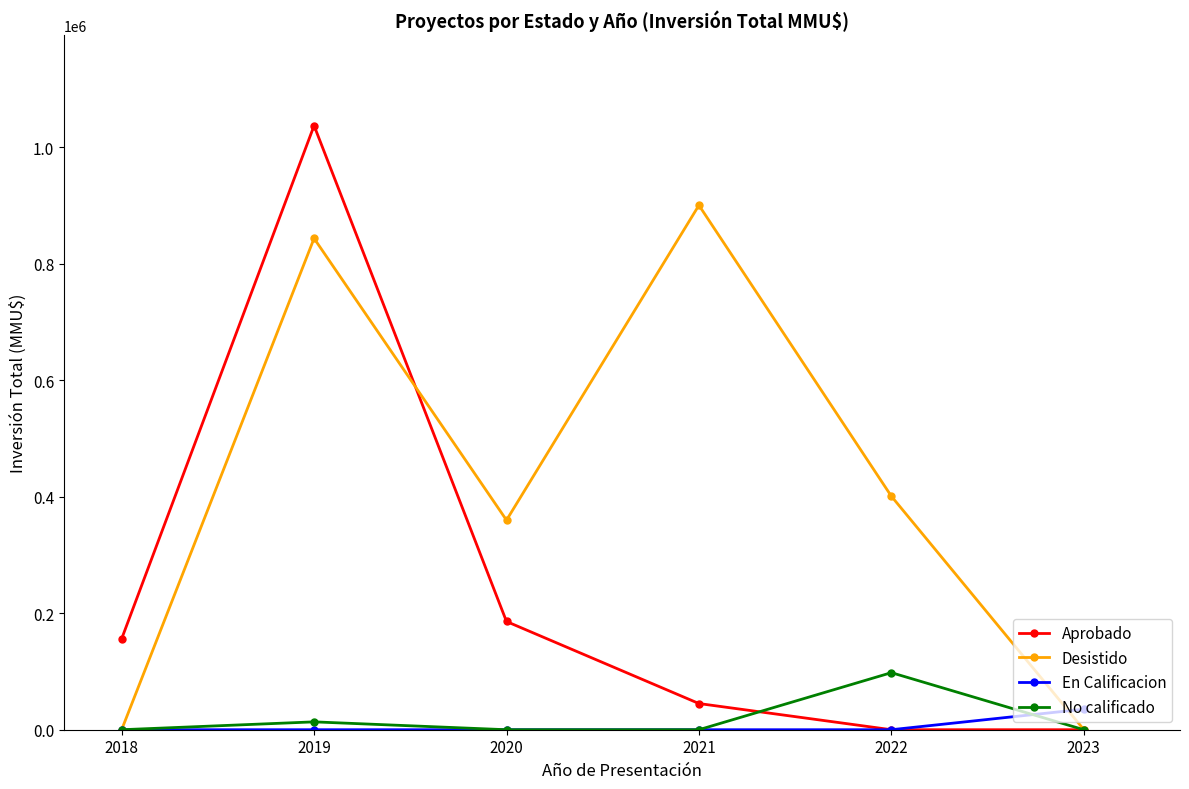

What is the maximum value shown in the chart?

1037373